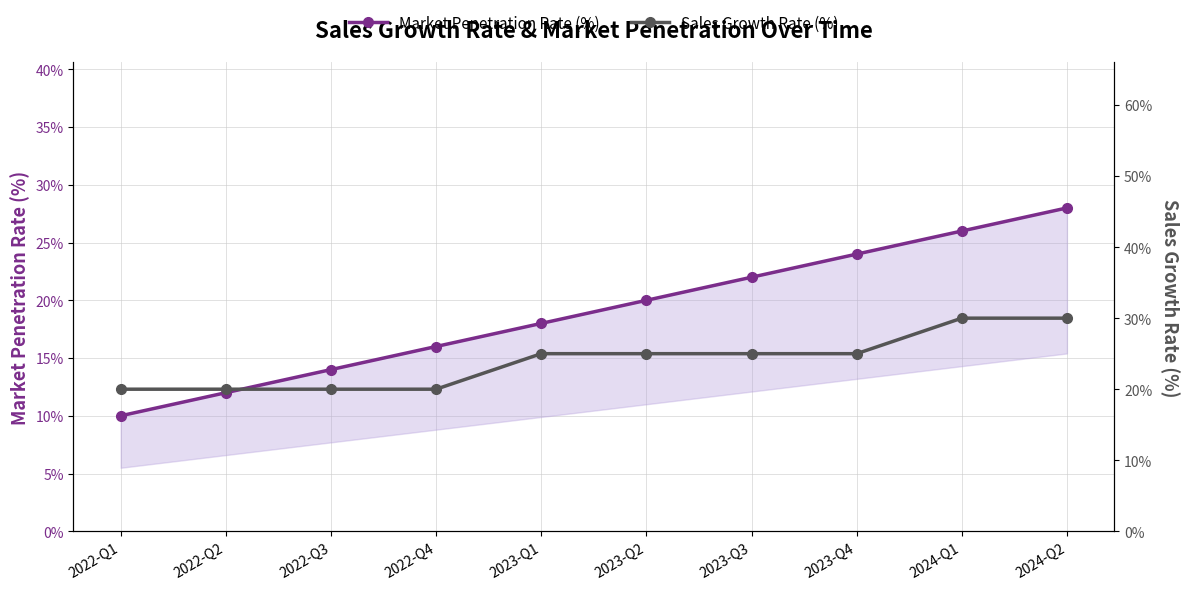

What is the difference between the maximum and second lowest values in the Market Penetration Rate (%) series?

0.2